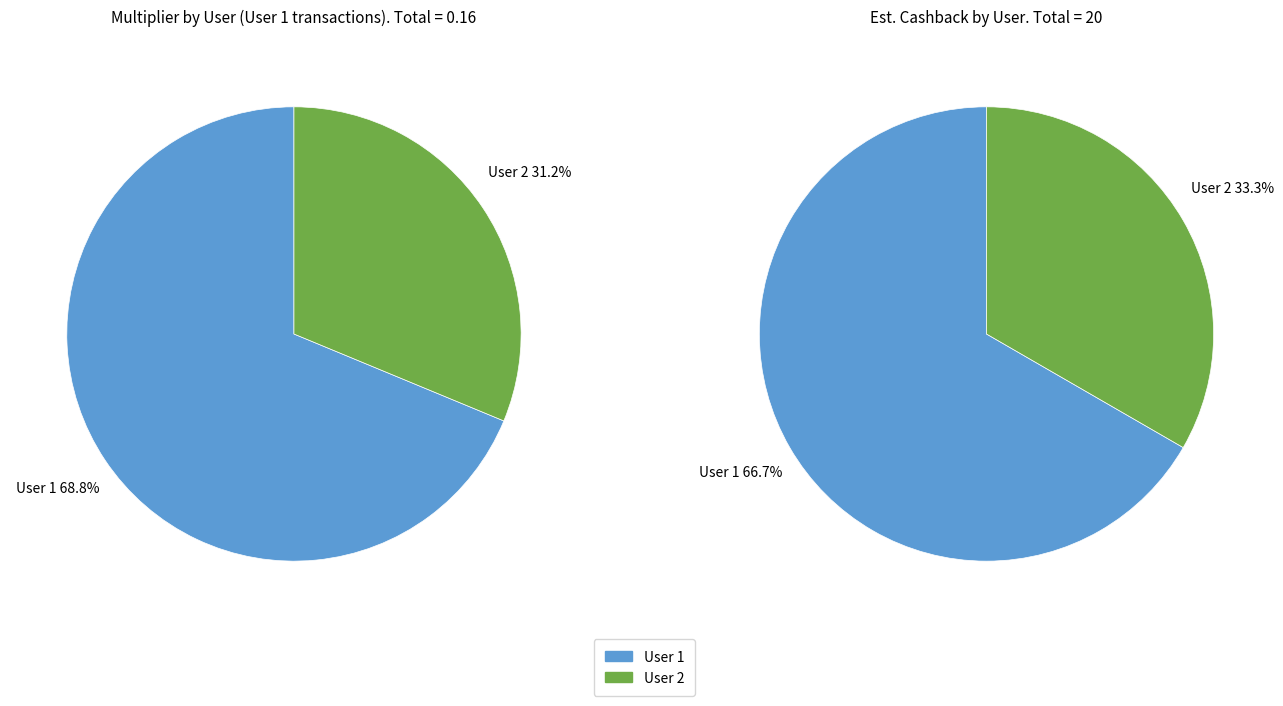

Is the sum of User 1 and User 2 greater than half?

Yes